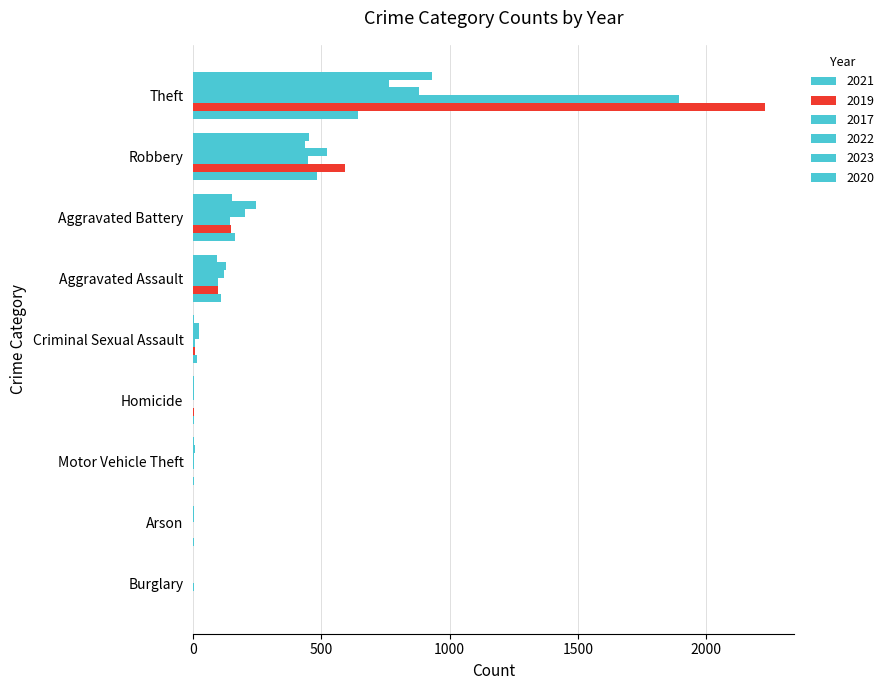

Is the value of 2022 at Theft greater than the value of 2021 at Homicide?

Yes